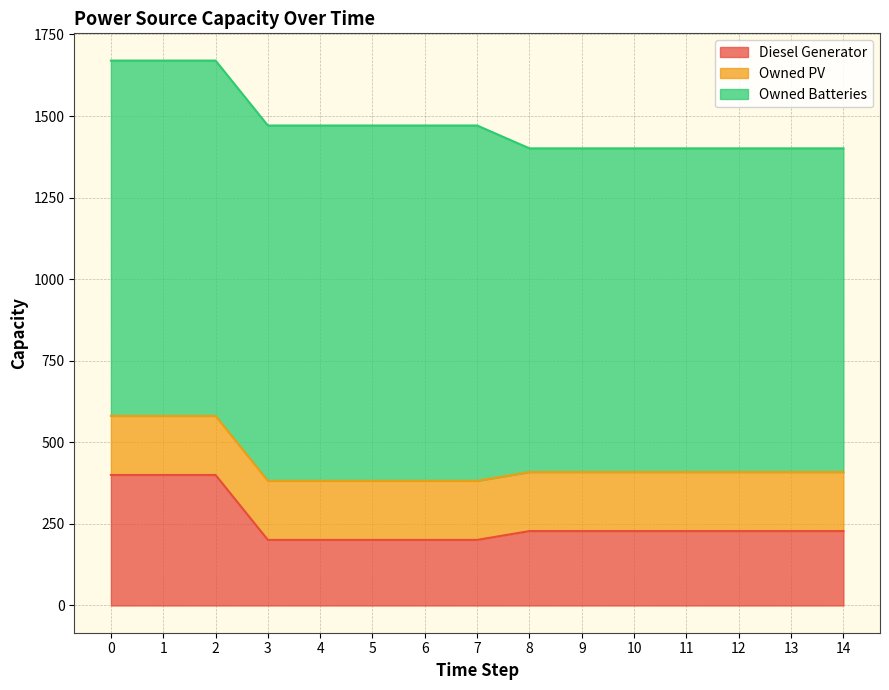

Rank the series at 0 from lowest to highest value.

Owned PV, Diesel Generator, Owned Batteries